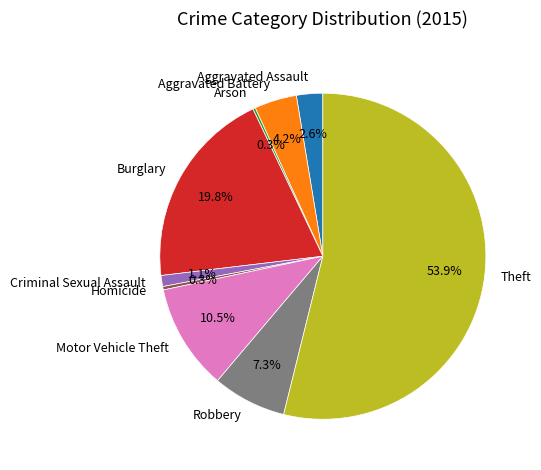

Is it true that Motor Vehicle Theft is 19% of the pie?

False